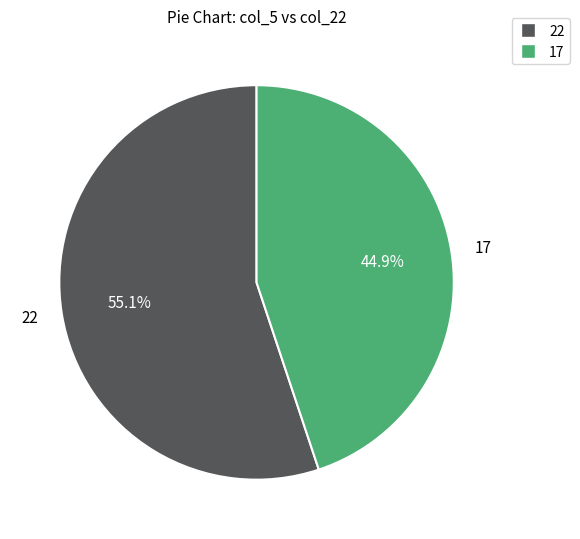

What is the largest slice in the pie chart?

22